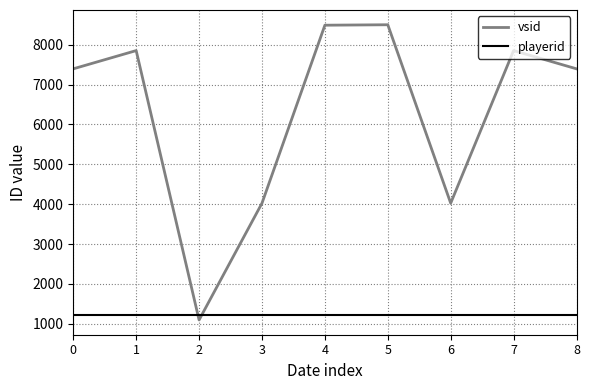

Between 1 and 6, which series saw the biggest shift?

vsid